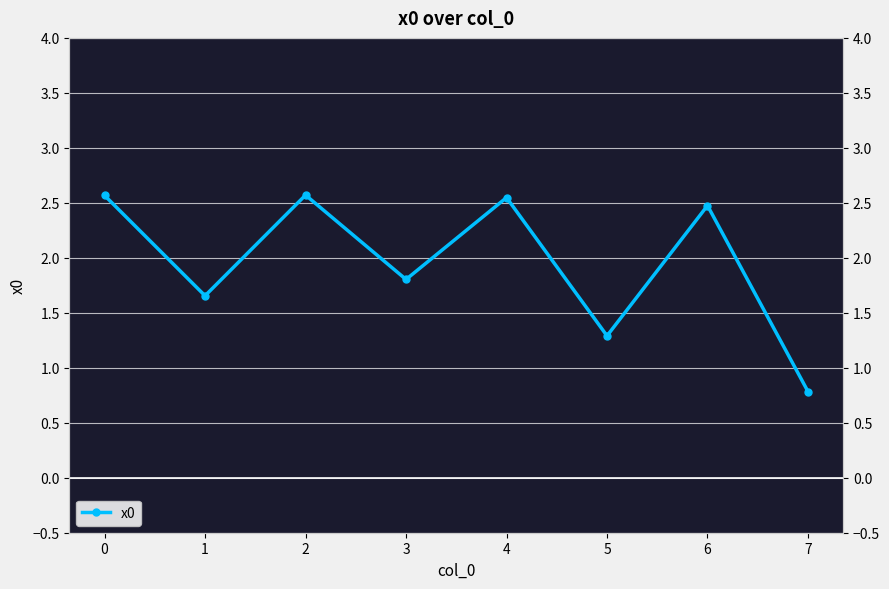

Is it true that the value at 7 is 0.4?

False